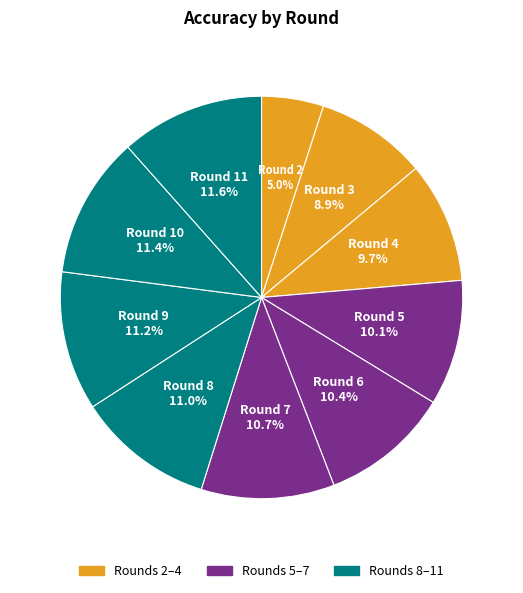

Count the number of slices in the pie.

10